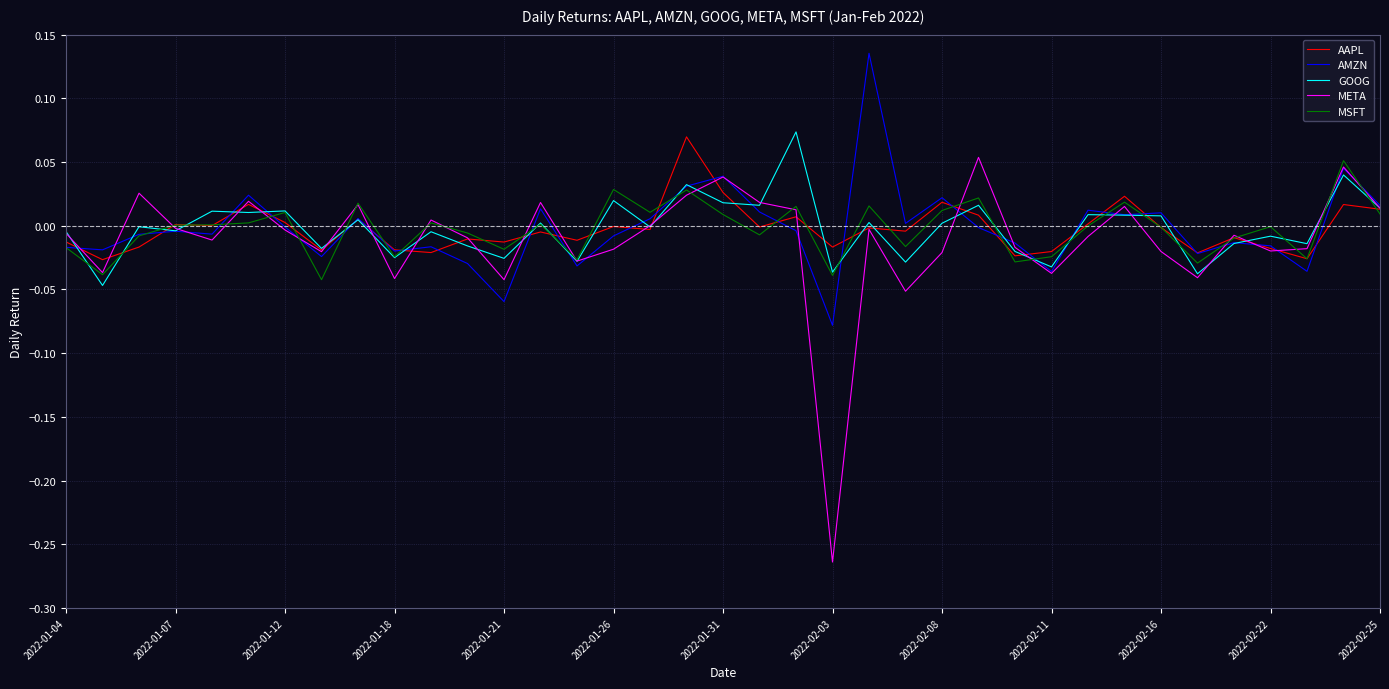

Which series has the widest spread of values?

META